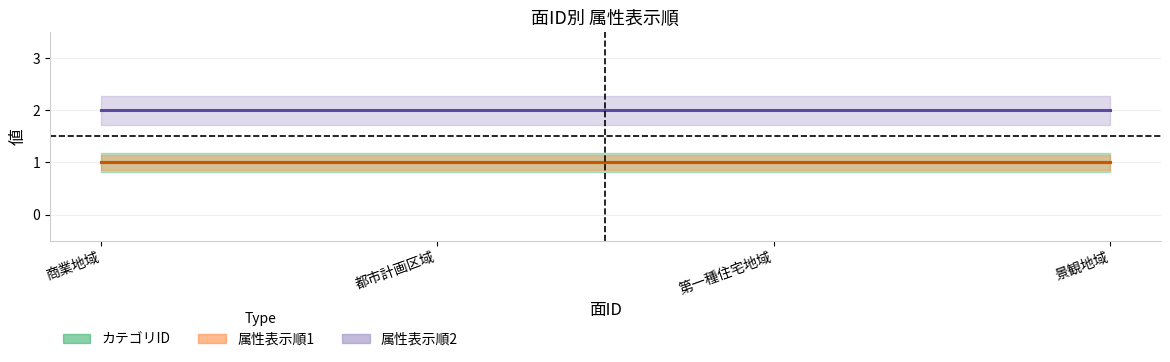

Is the value of 属性表示順1 at 30 greater than the value of 属性表示順2 at 40?

No